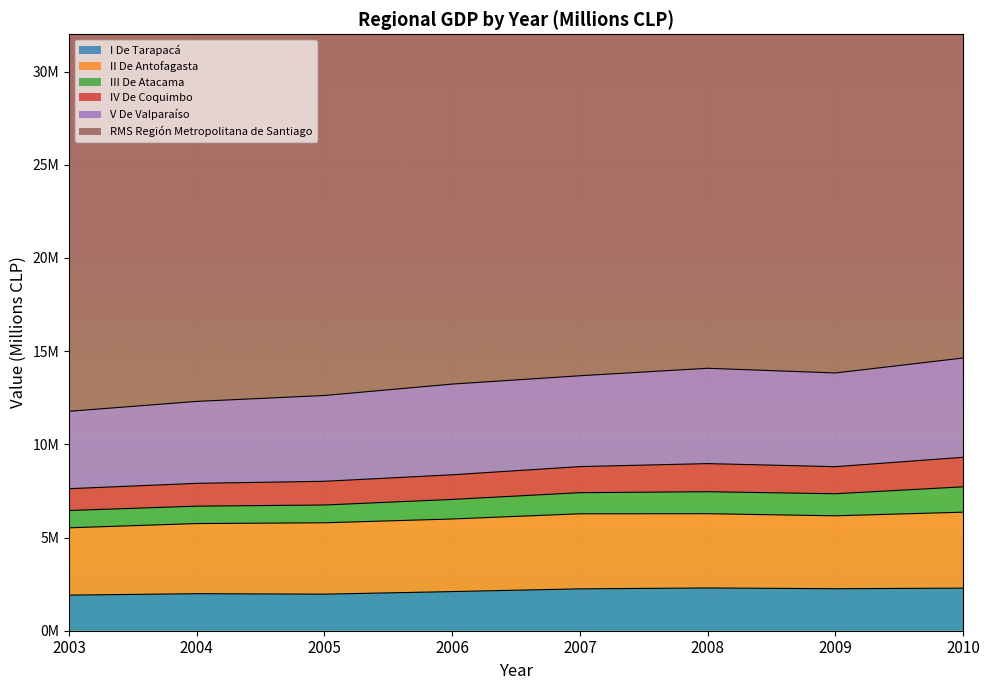

At which label is I De Tarapacá closest to 2102050?

2006